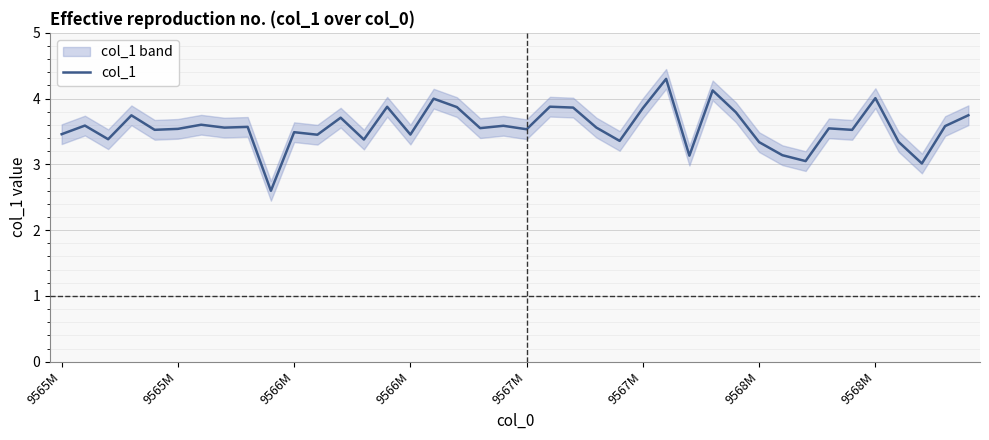

Between 9 and 33, which is larger?

33